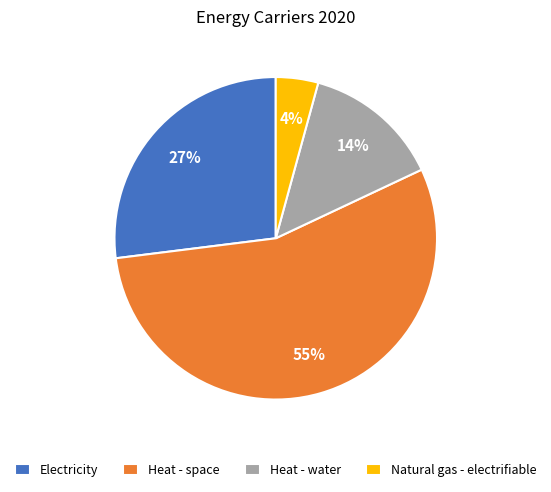

Between Natural gas - electrifiable and Heat - space, which is larger?

Heat - space